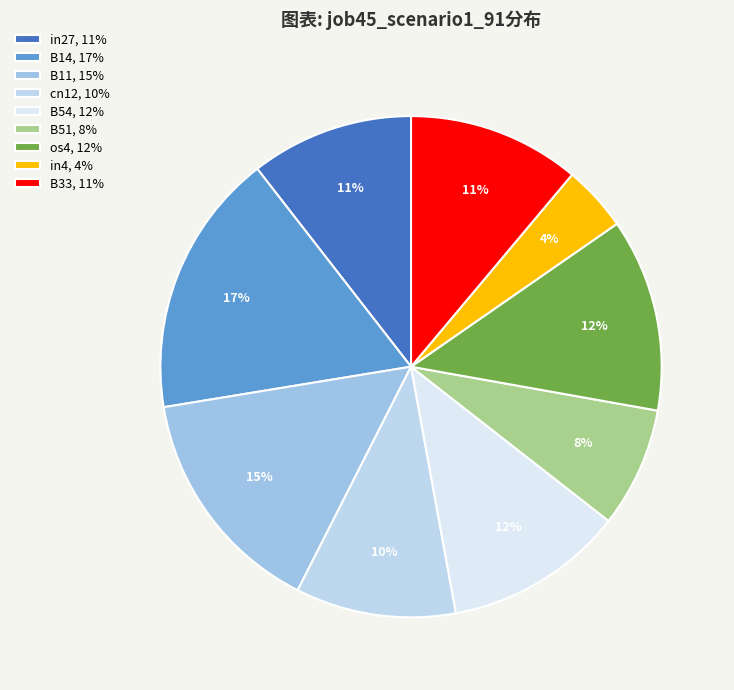

Does B33 represent more than half of the total?

No